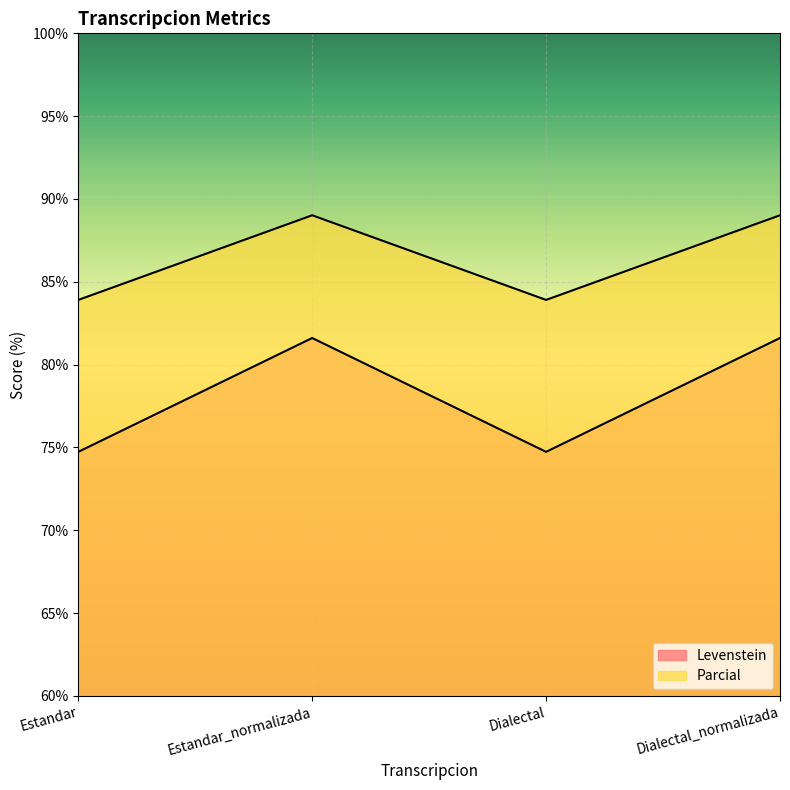

At how many categories does at least one series exceed 85?

2